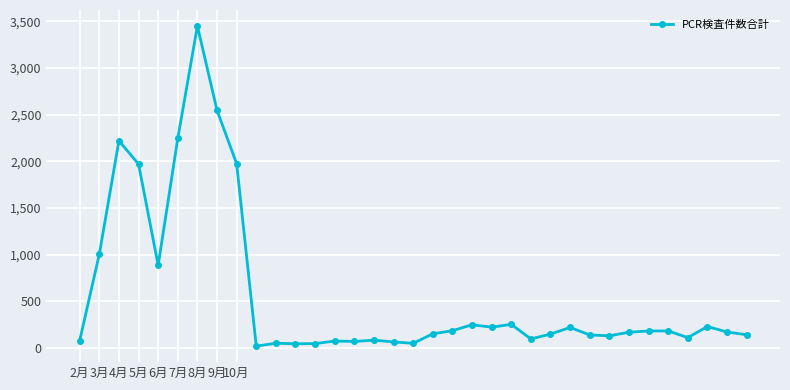

True or false: there are more than 0 points higher than both neighbors.

True